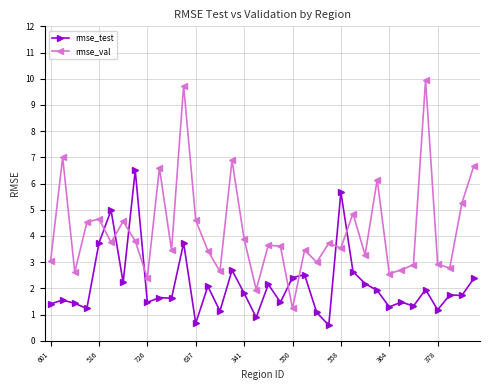

What is the maximum value for rmse_test?

6.5